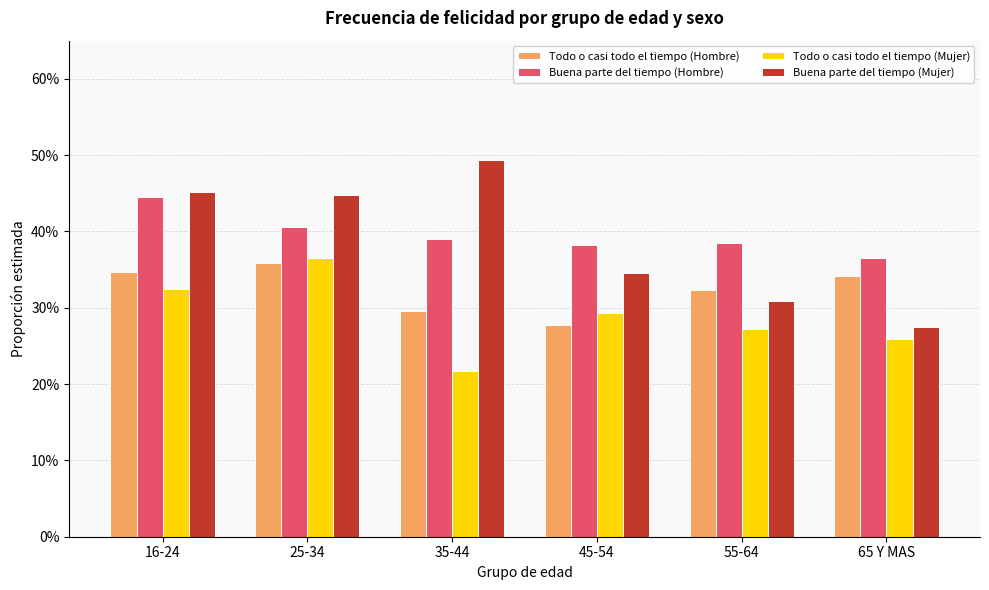

At 35-44, list the series in order from smallest to largest.

Todo o casi todo el tiempo (Mujer), Todo o casi todo el tiempo (Hombre), Buena parte del tiempo (Hombre), Buena parte del tiempo (Mujer)